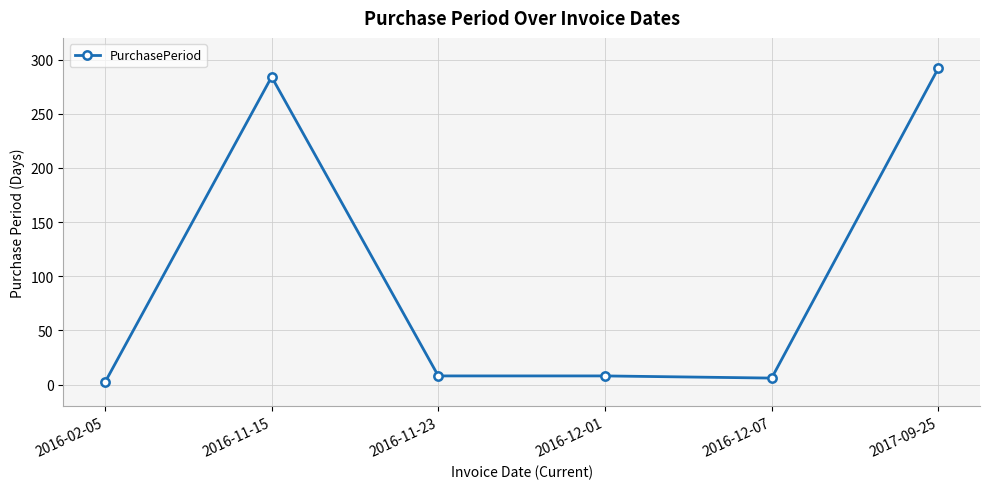

Which category has the highest value across all series?

2017-09-25